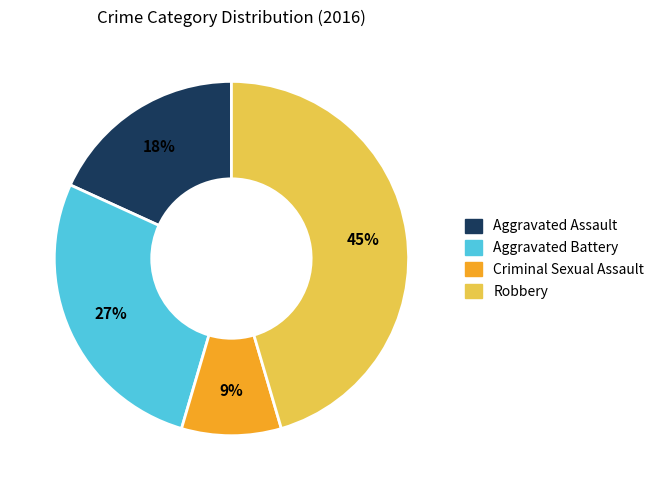

True or false: Aggravated Battery accounts for 27% of the total.

True